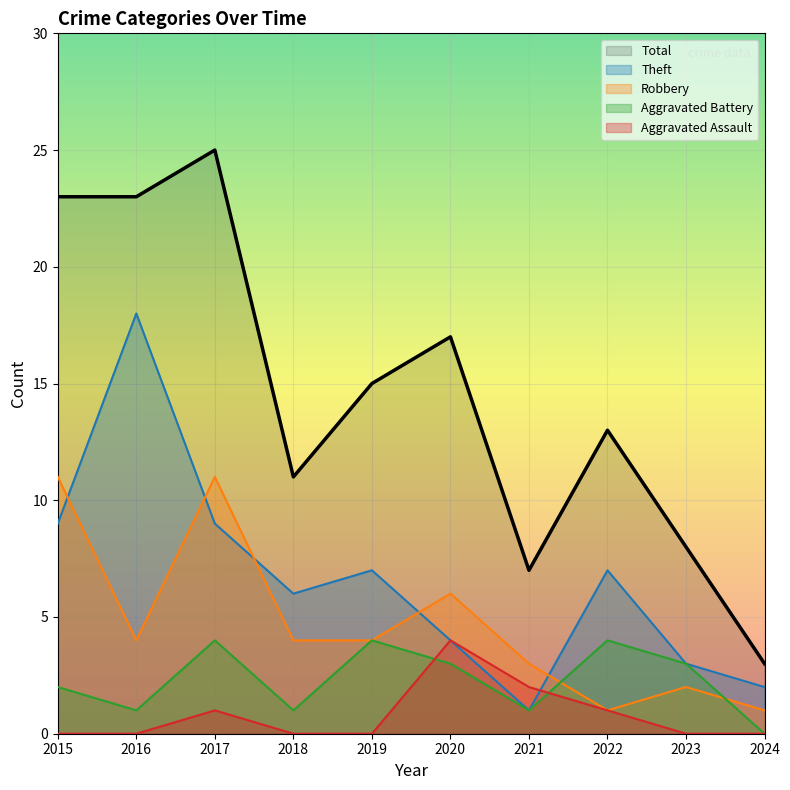

At which category does the chart reach its peak across all series?

2017